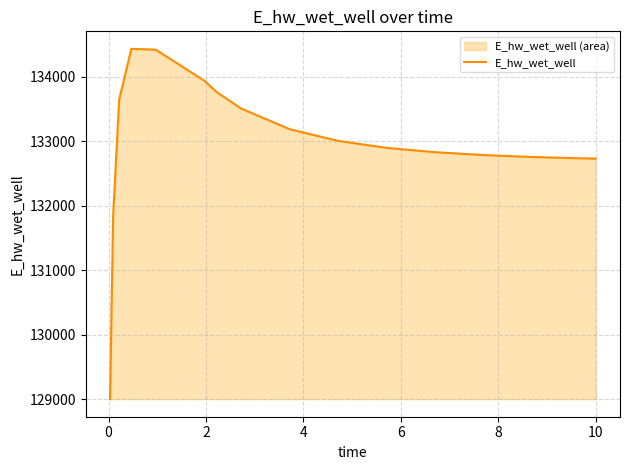

What is the maximum value shown in the chart?

134432.8